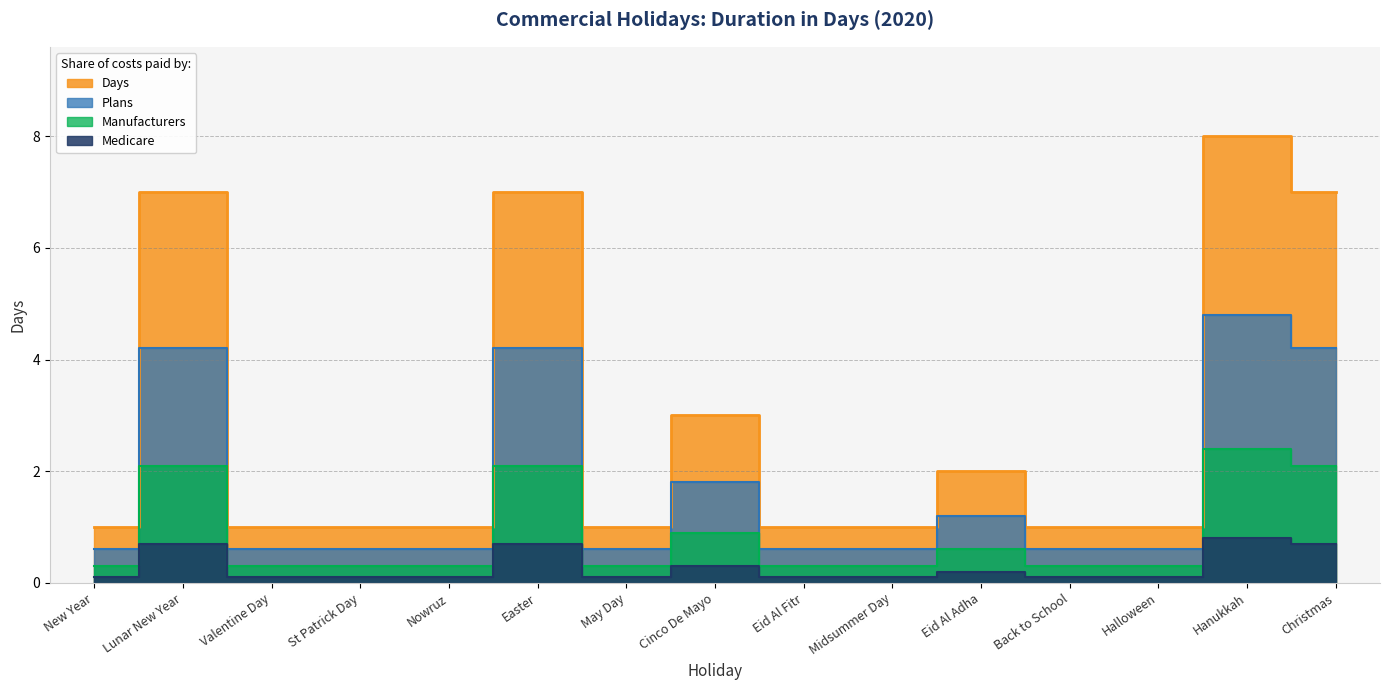

What is the change in value from Valentine Day to Easter?

+6